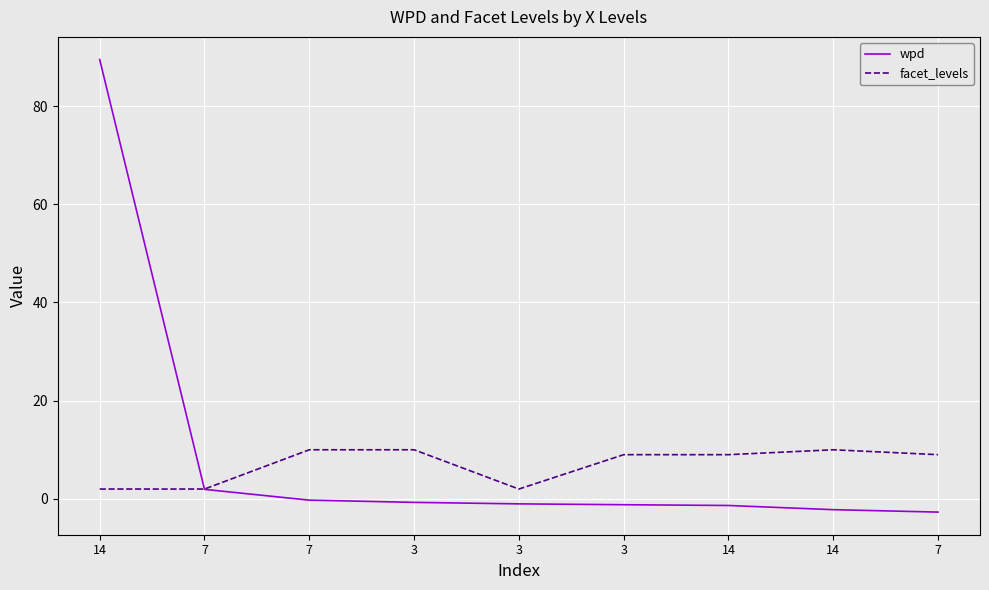

True or false: wpd has a value of 3.0 at 7.

False